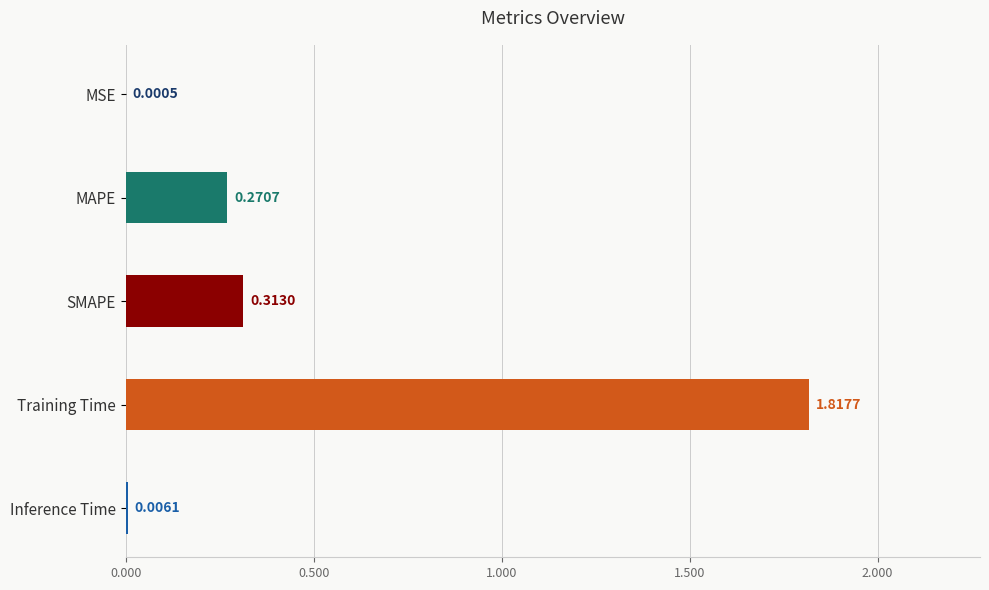

Where is the data nearest to the value 0?

MSE